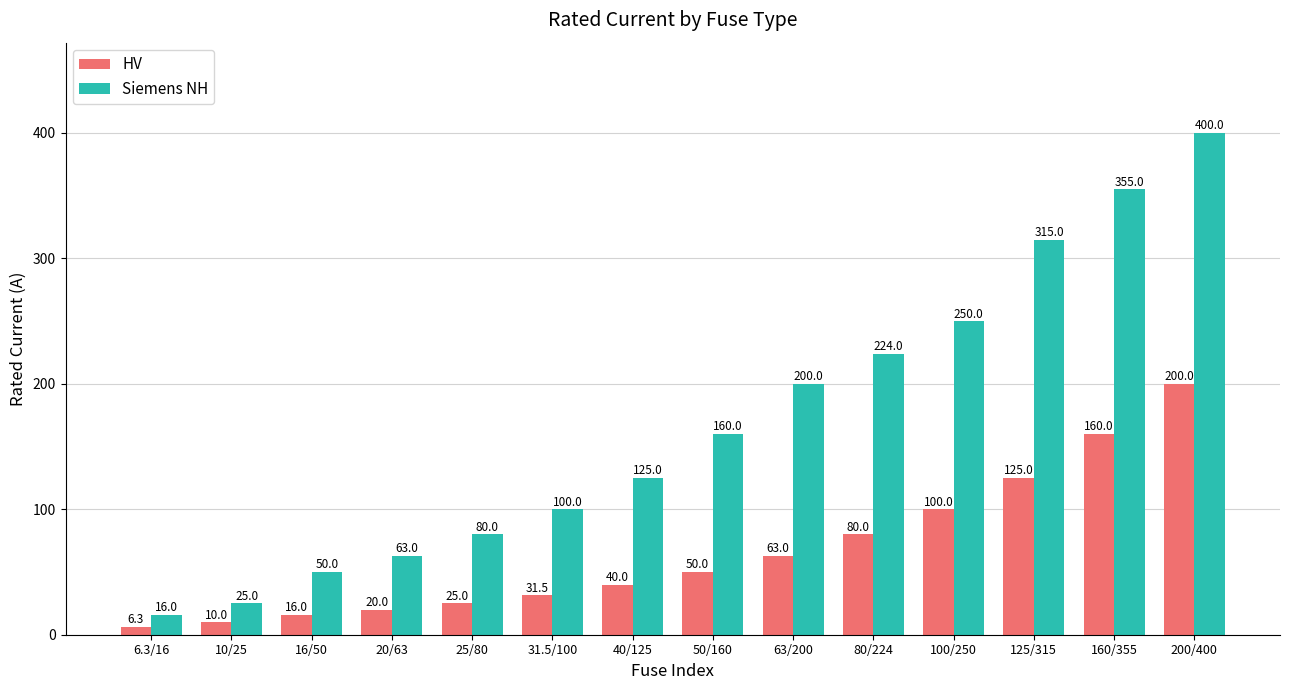

At which label does HV reach its peak?

200/400